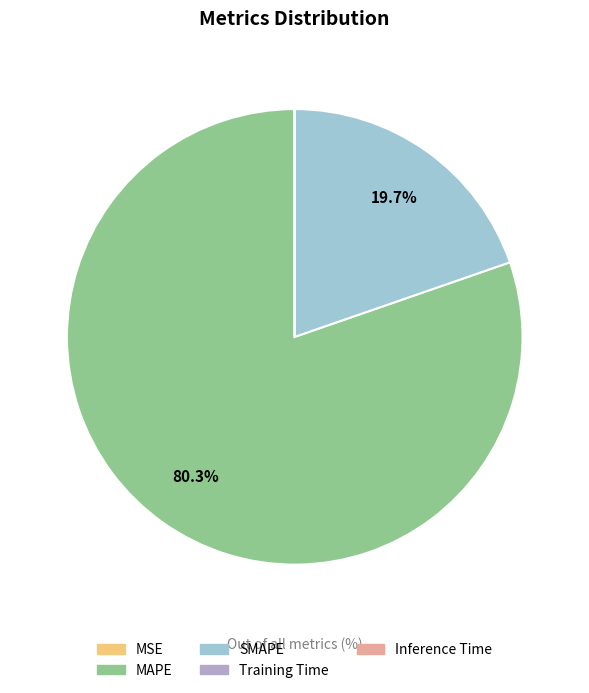

What portion of the pie excludes MAPE?

19.7%